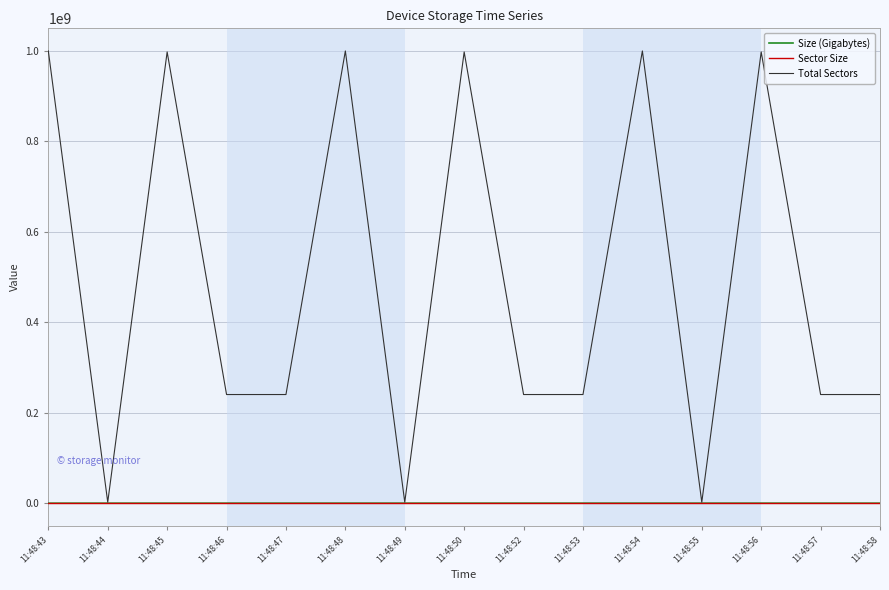

What is the maximum value for Total Sectors?

1000215216.0